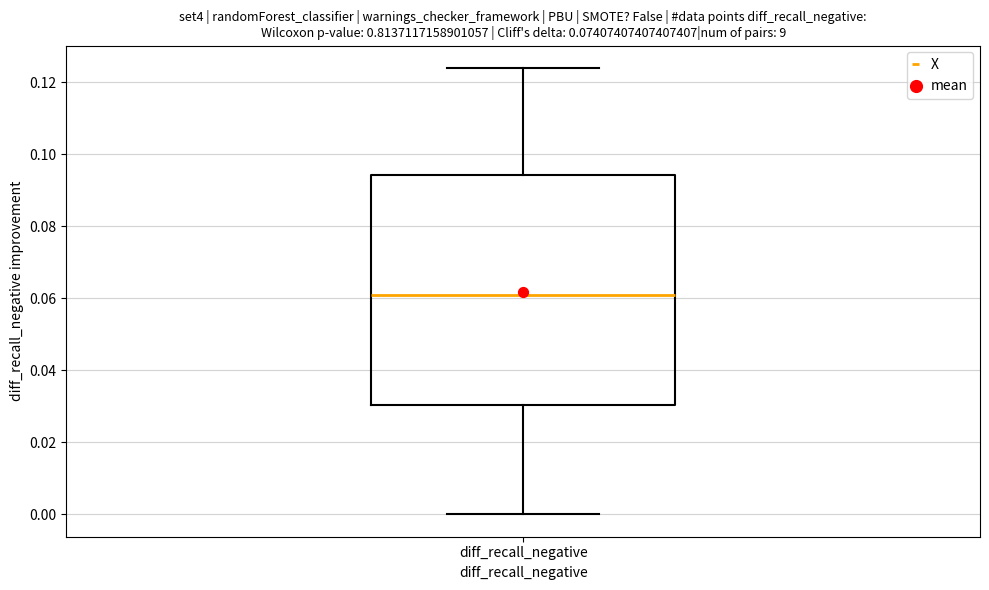

Where does the upper whisker of the box for diff_recall_negative end on the y-axis? The values are not printed on the chart, so give them approximately, as read against the axis.

0.124